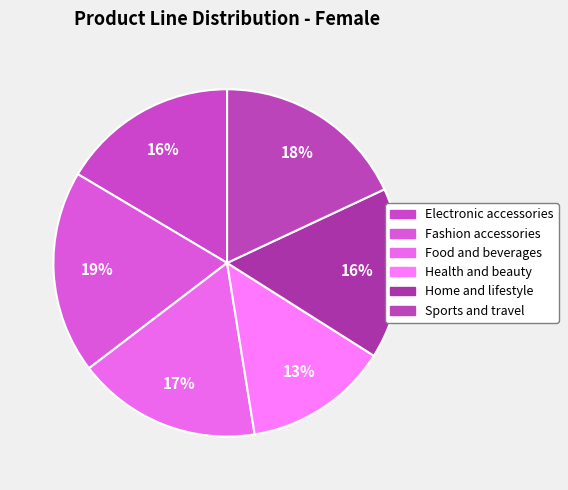

Is it true that Health and beauty is 13% of the pie?

True